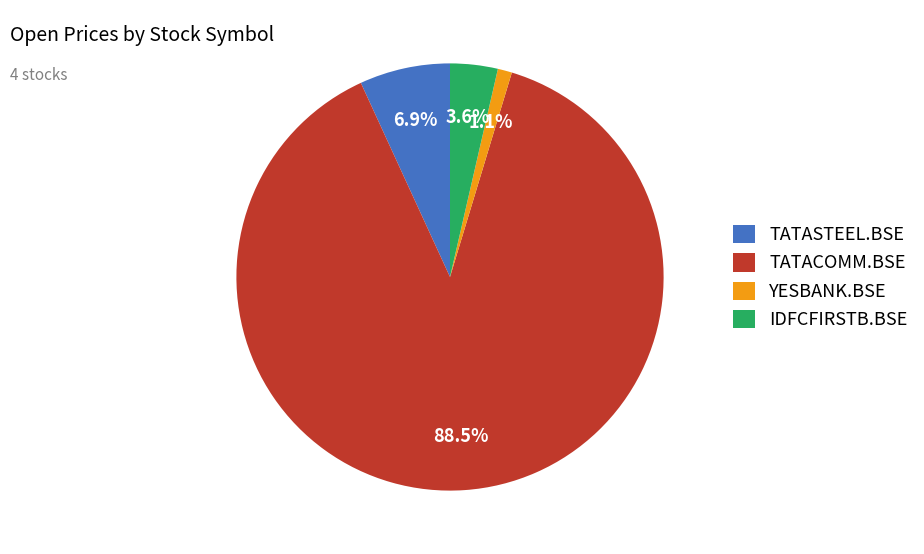

Which category has the biggest portion of the pie?

TATACOMM.BSE